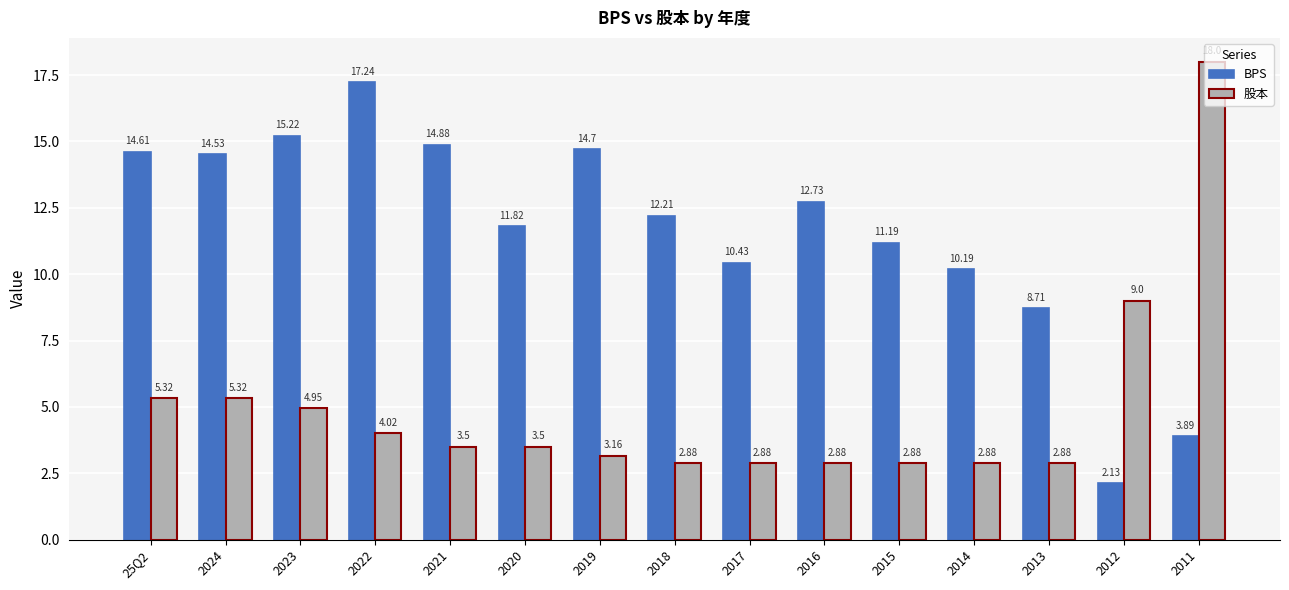

What is the average value of the 股本 series?

4.9